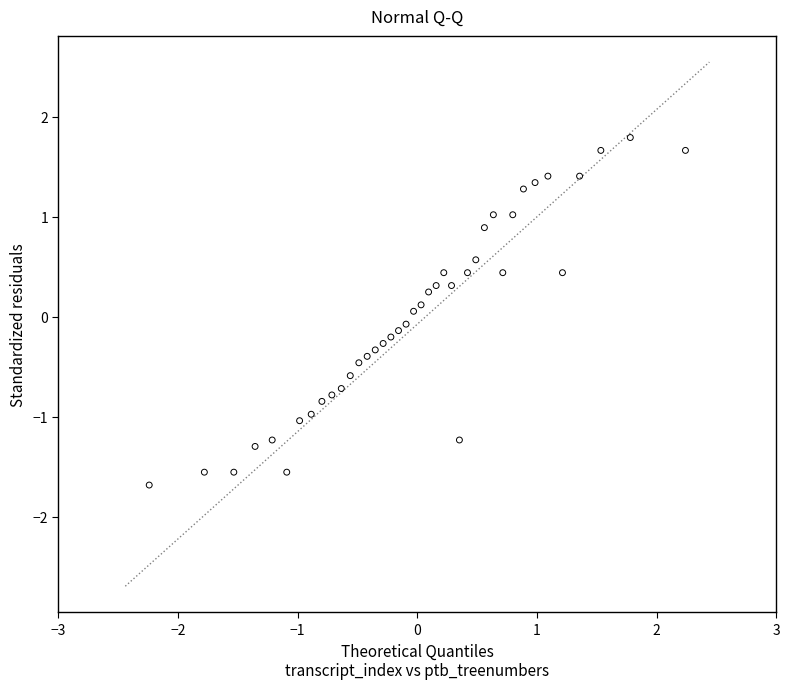

What is the range of Y values (max minus min)?

3.5